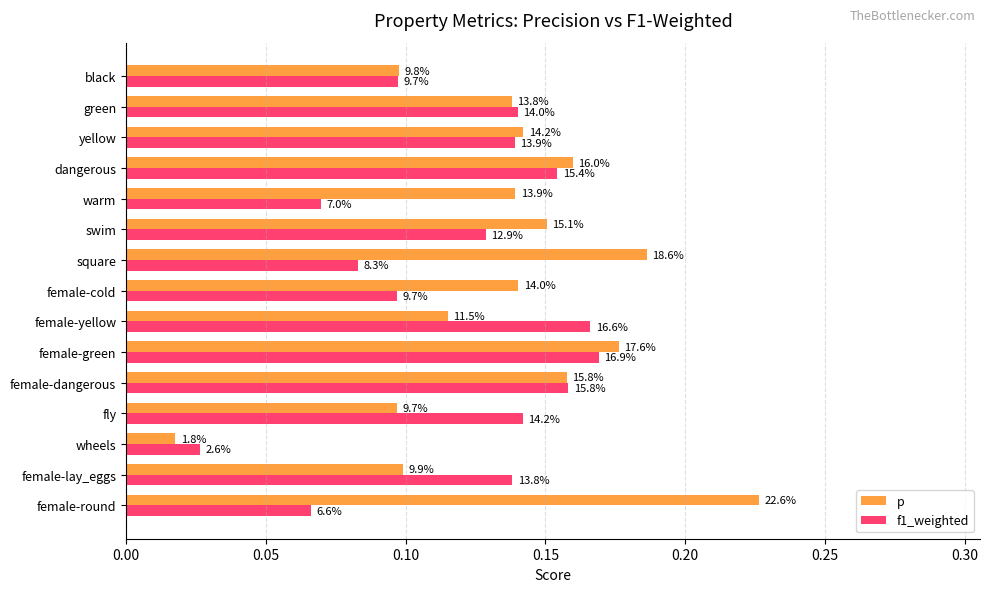

List the series in order of their overall mean, lowest first.

f1_weighted, p